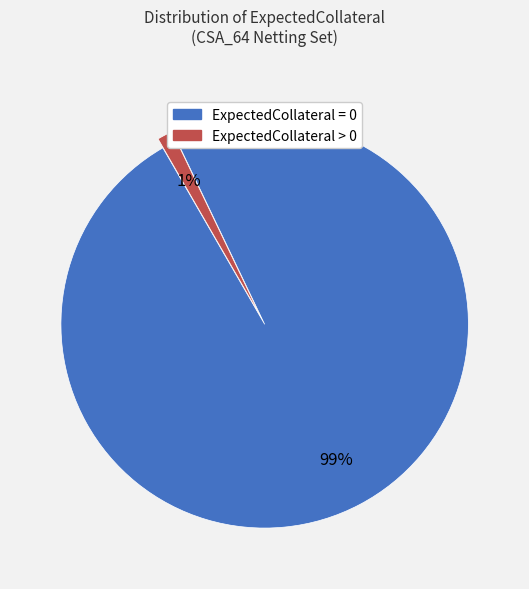

Is there any slice that represents more than half of the pie?

Yes